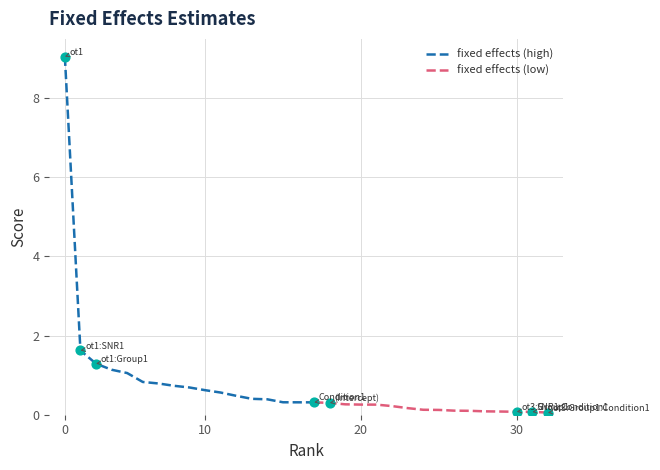

Between ot1:Condition1 and ot3:Group1, which is larger?

ot1:Condition1